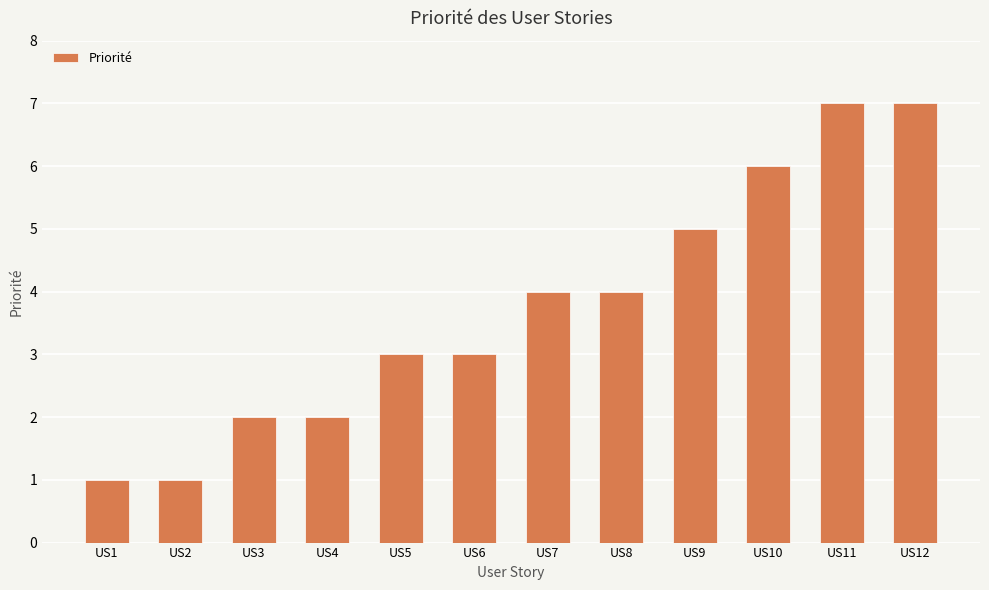

What is the sum of the values at US12 and US6?

10